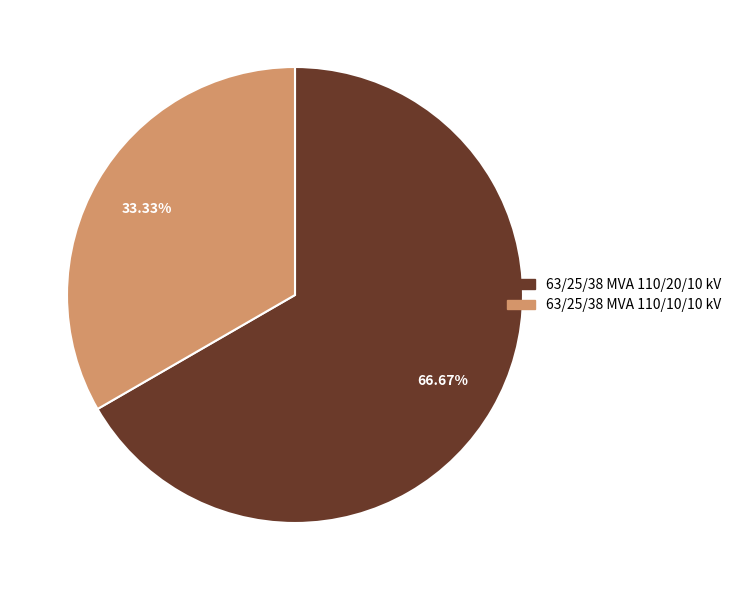

To the nearest percent, what portion does 63/25/38 MVA 110/10/10 kV represent?

33%